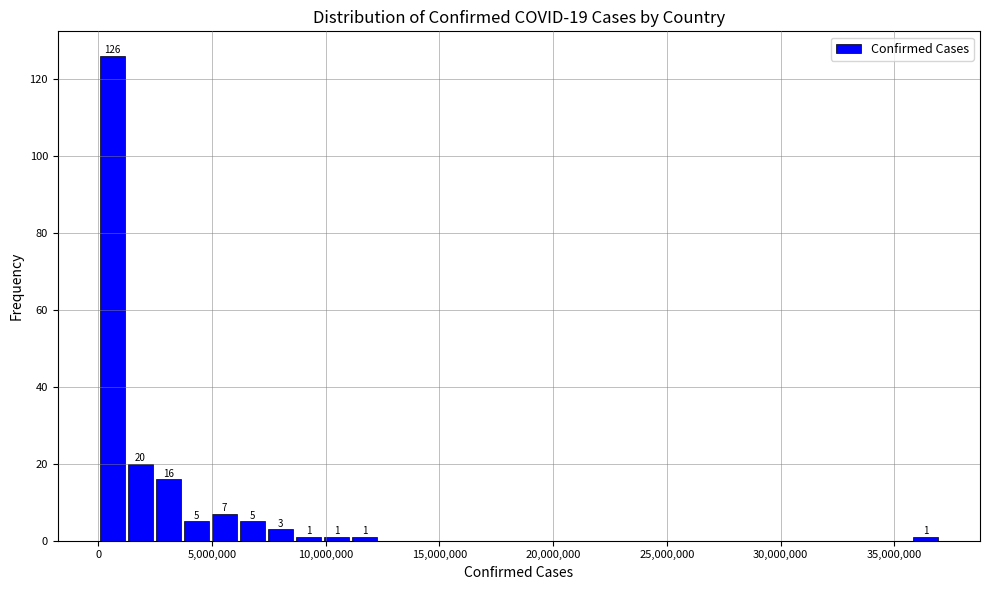

Read against the x-axis, roughly where is the centre of the tallest bar?

500000